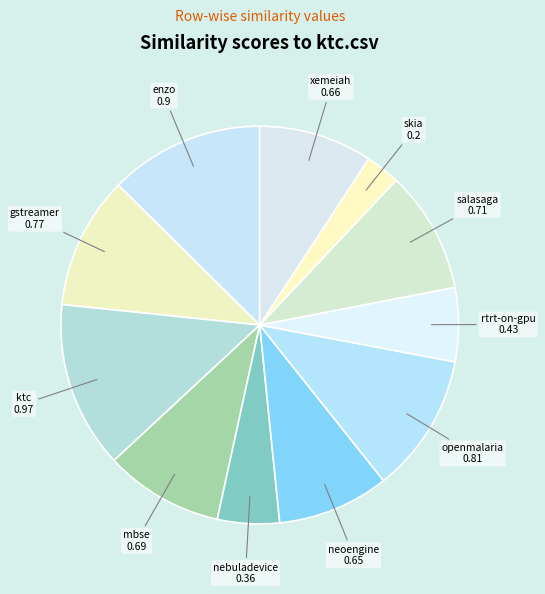

How many slices are in this pie chart?

11